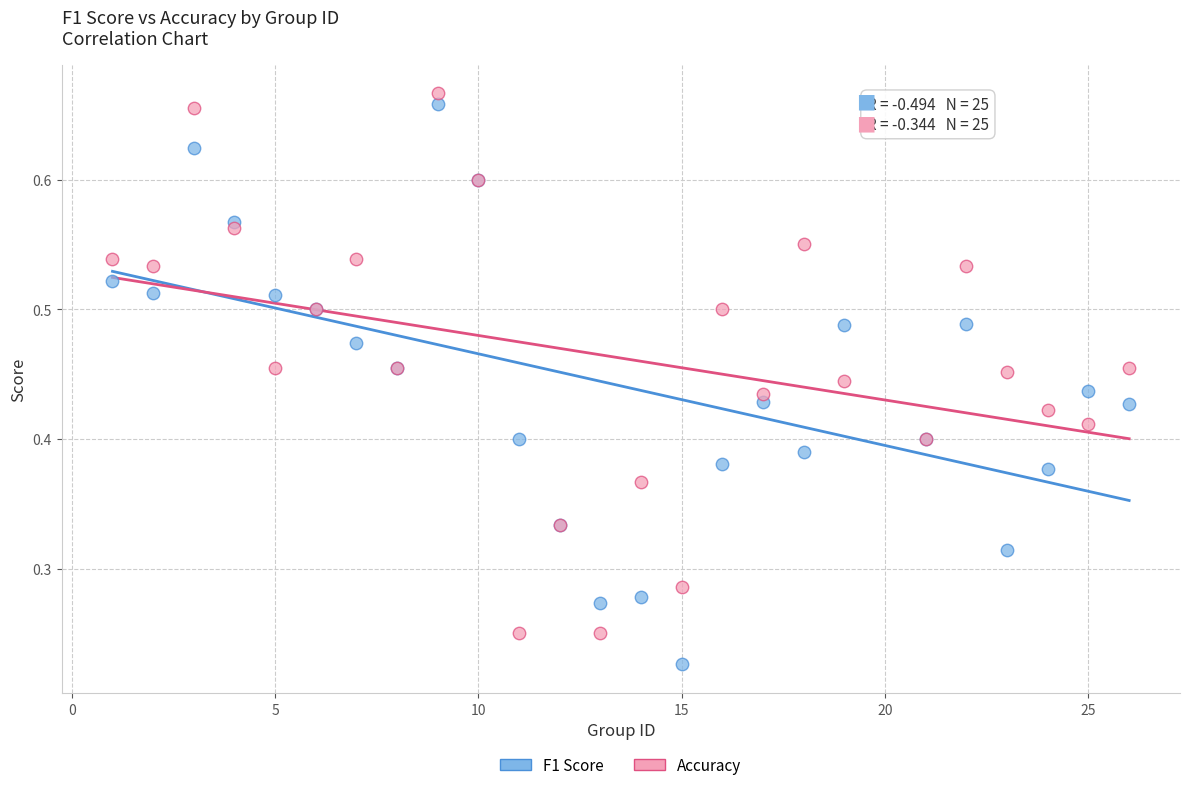

What is the X range (max minus min) for the scatter plot?

25.0